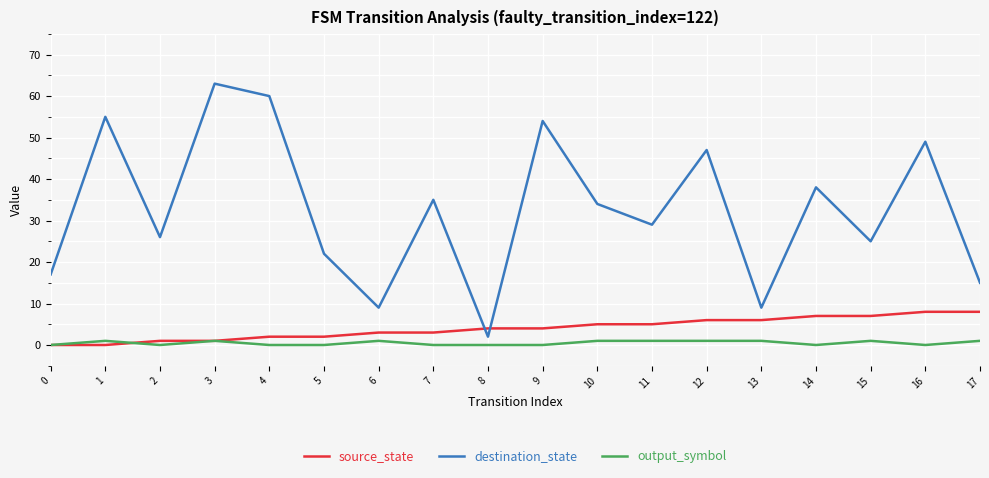

Reading left to right, list all the values displayed in this chart.

source_state: 0=0	1=0	2=1	3=1	4=2	5=2	6=3	7=3	8=4	9=4	10=5	11=5	12=6	13=6	14=7	15=7	16=8	17=8
destination_state: 0=17	1=55	2=26	3=63	4=60	5=22	6=9	7=35	8=2	9=54	10=34	11=29	12=47	13=9	14=38	15=25	16=49	17=15
output_symbol: 0=0	1=1	2=0	3=1	4=0	5=0	6=1	7=0	8=0	9=0	10=1	11=1	12=1	13=1	14=0	15=1	16=0	17=1